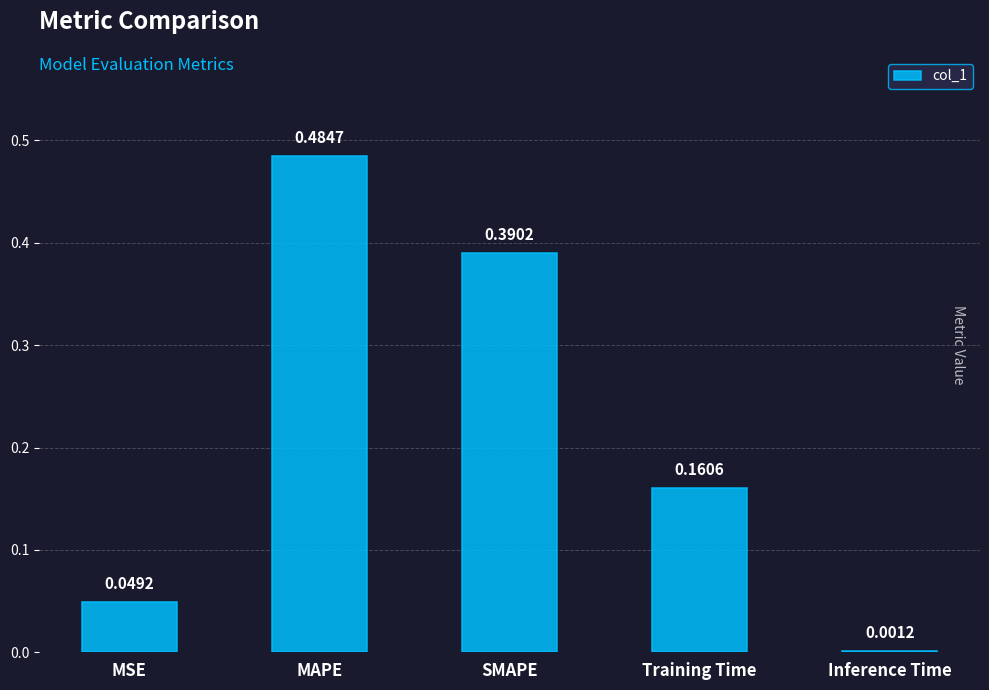

Which category has the highest value across all series?

MAPE